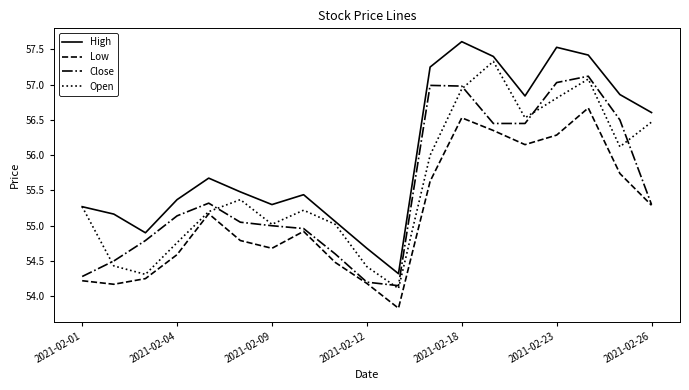

At how many categories does at least one series exceed 55?

16